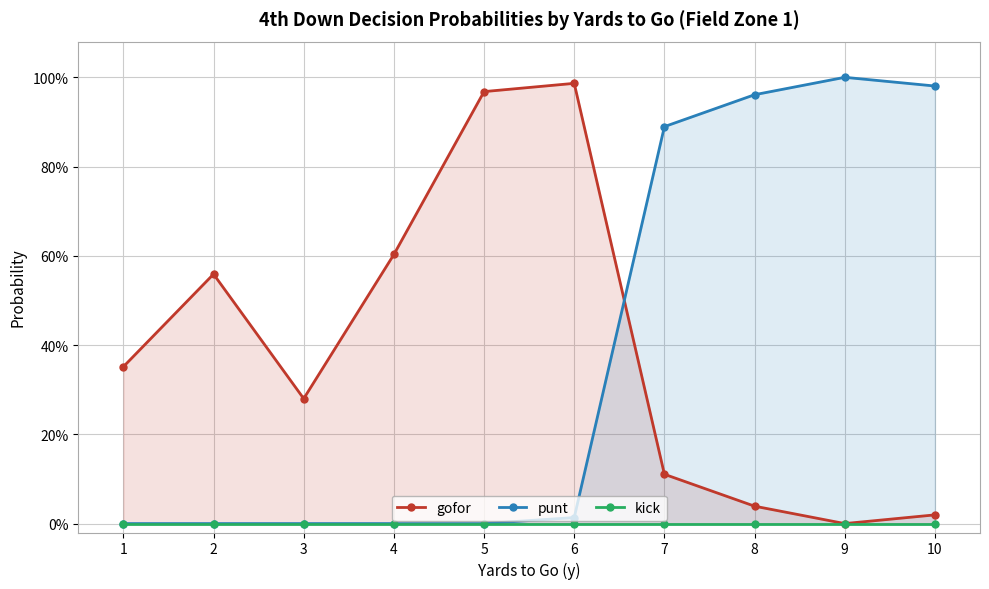

At how many categories does at least one series exceed 0?

10